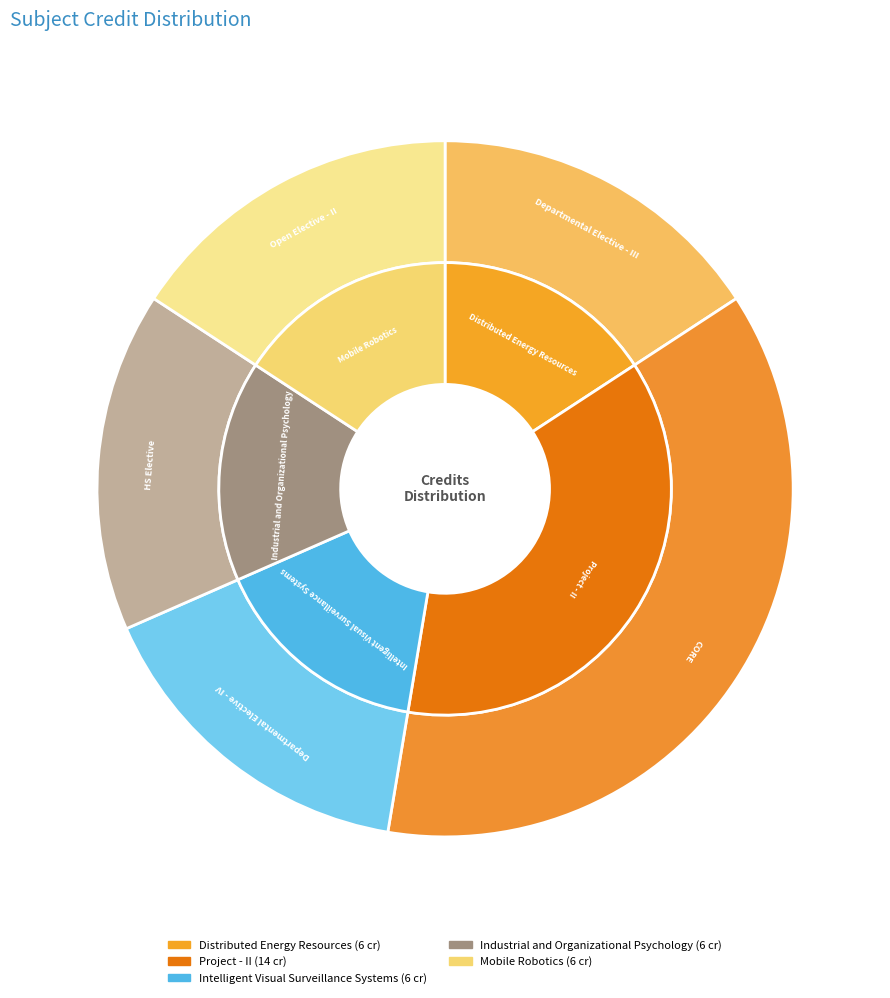

Is there a majority slice in this chart?

No